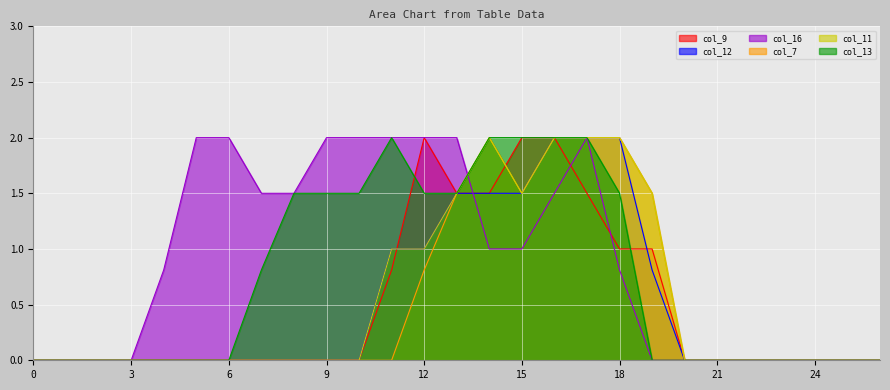

The value of col_16 at 6 is 0.5. True or false?

False